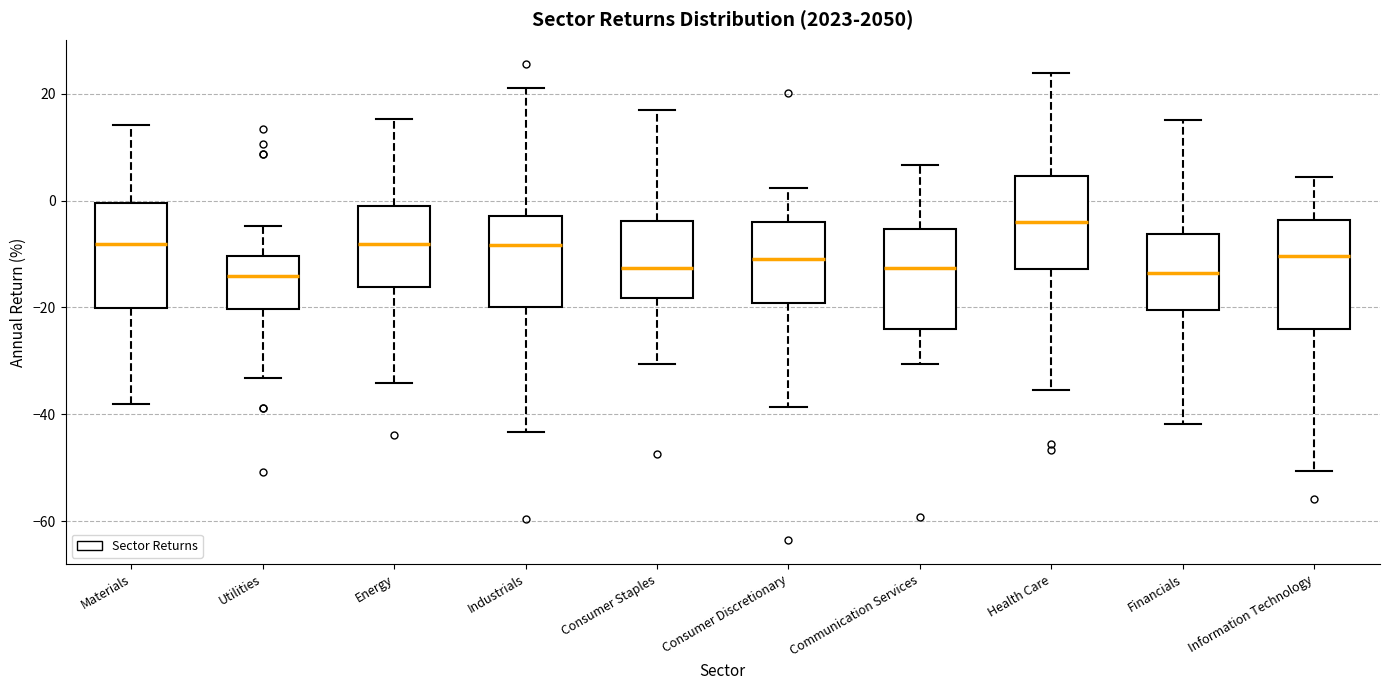

Reading left to right, transcribe this box plot: for each box, give where its median line is, the range the box spans, and where its two whiskers end, as read against the y-axis. The values are not printed on the chart, so give them approximately, as read against the axis.

Materials: median -8, box -20 to 0, whiskers -38 to 14
Utilities: median -14, box -20 to -10, whiskers -34 to -4
Energy: median -8, box -16 to -2, whiskers -34 to 16
Industrials: median -8, box -20 to -2, whiskers -44 to 22
Consumer Staples: median -12, box -18 to -4, whiskers -30 to 18
Consumer Discretionary: median -12, box -20 to -4, whiskers -38 to 2
Communication Services: median -12, box -24 to -6, whiskers -30 to 6
Health Care: median -4, box -12 to 4, whiskers -36 to 24
Financials: median -14, box -20 to -6, whiskers -42 to 16
Information Technology: median -10, box -24 to -4, whiskers -50 to 4